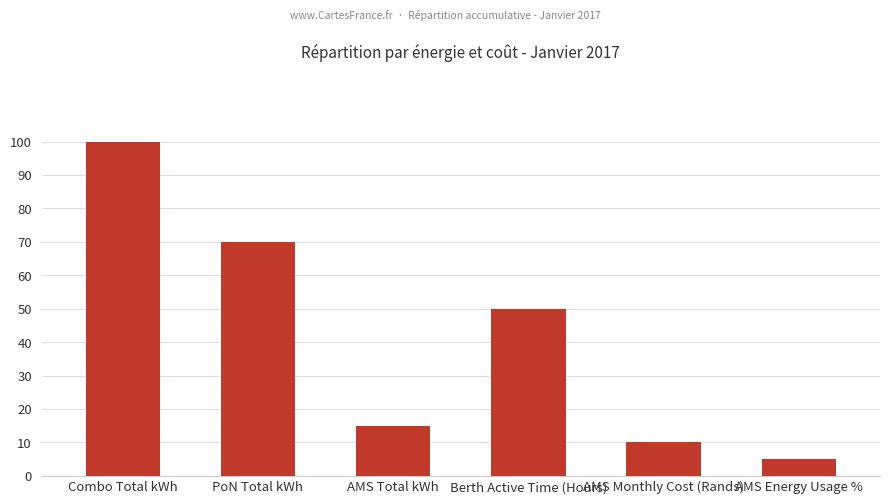

What is the label of the 5th bar from the right?

PoN Total kWh